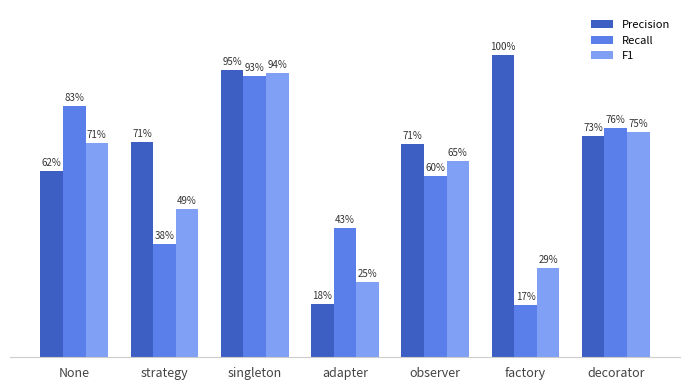

Which series changed the most between strategy and adapter?

Precision